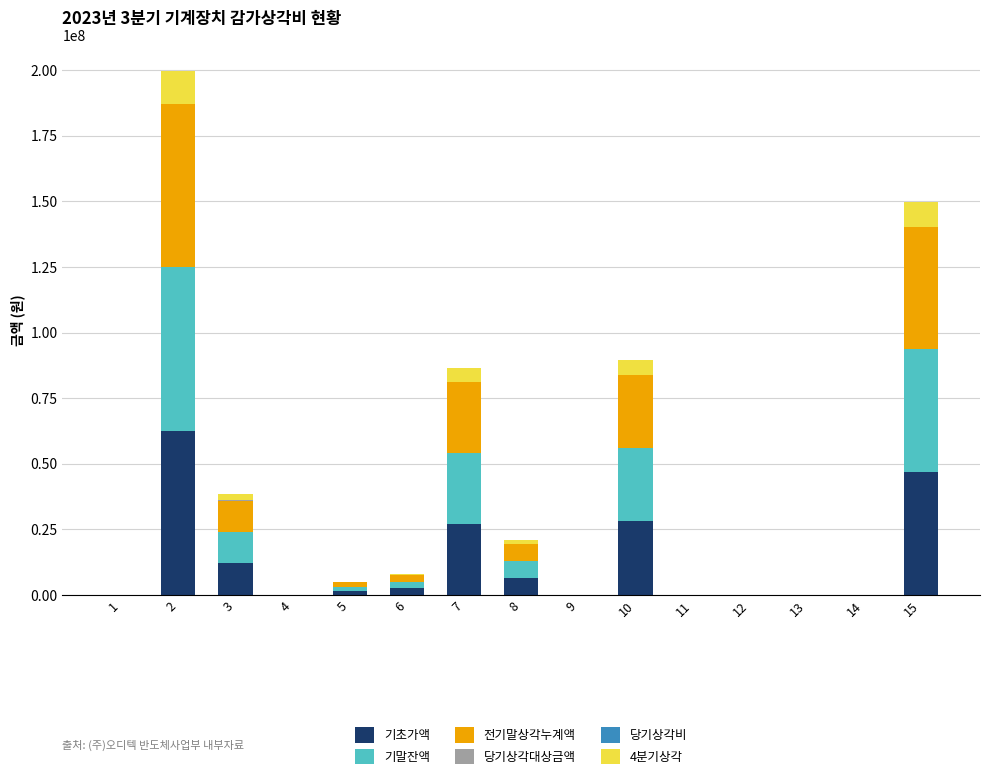

Count the number of data series in this chart.

5